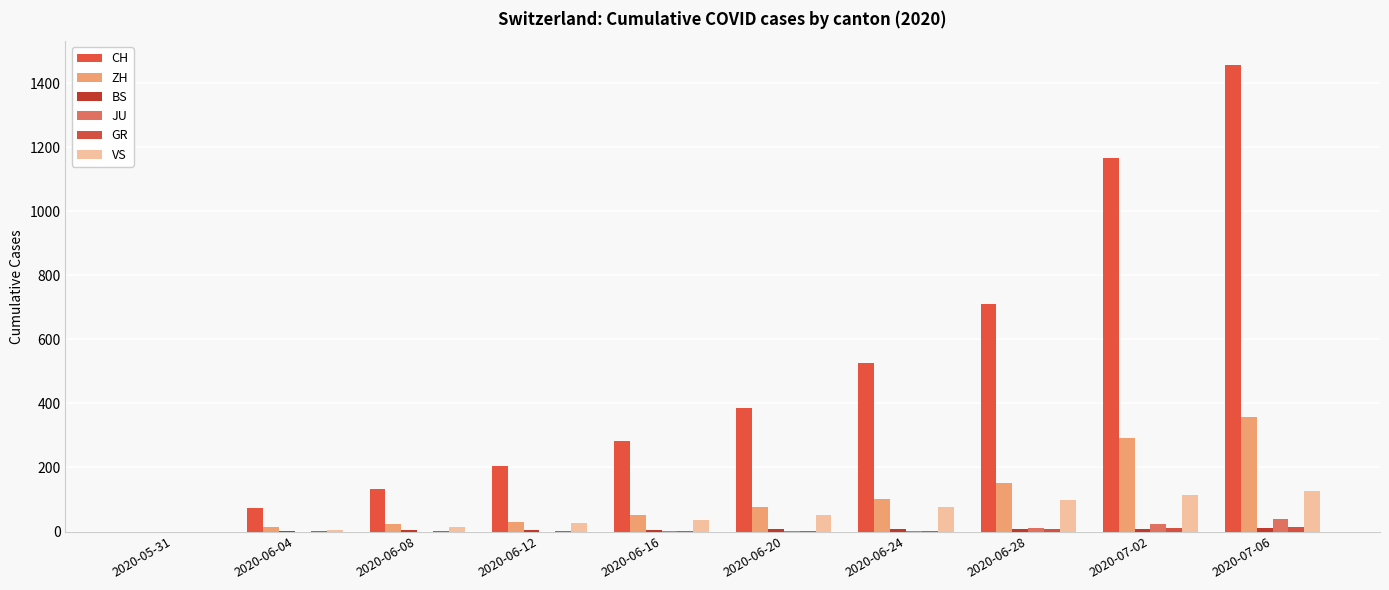

How many series are shown in this chart?

6